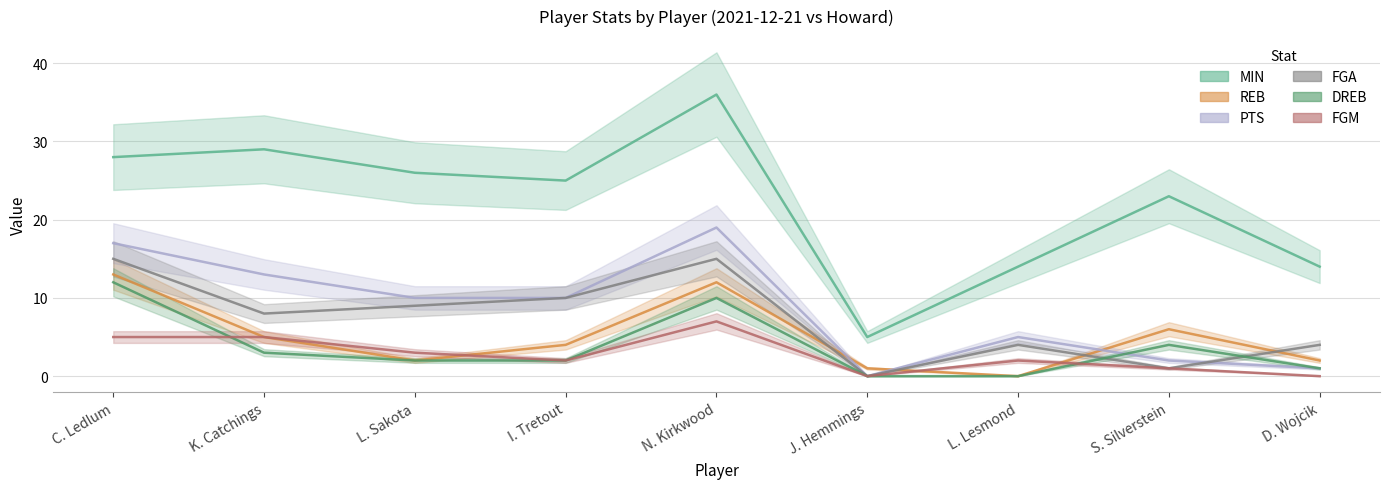

What is the sum of all FGA values?

66